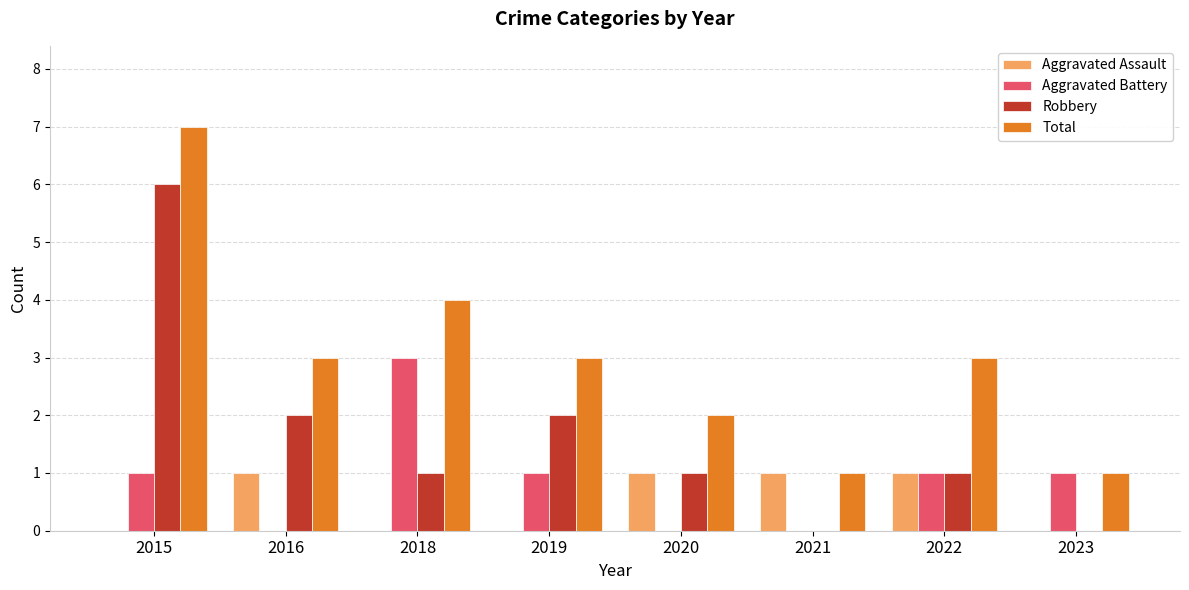

How many groups of bars are there?

8